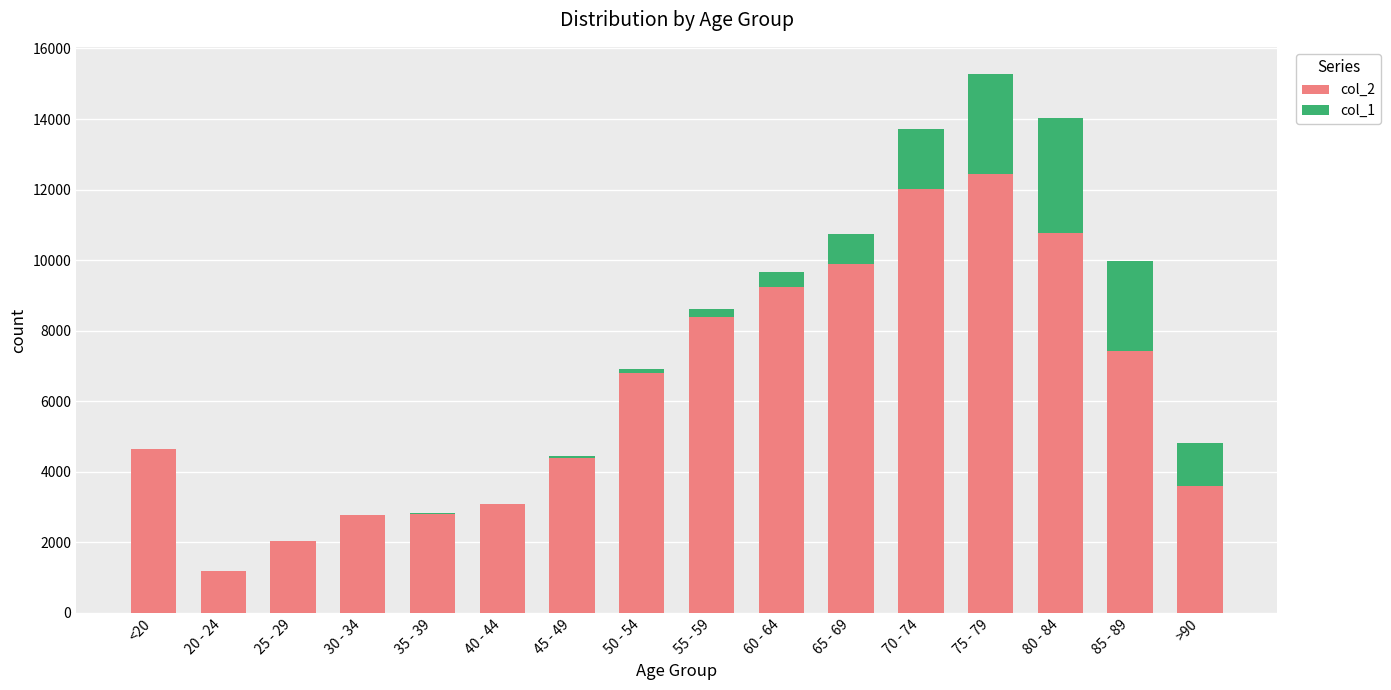

At which category is the sum across all series the highest?

75 - 79